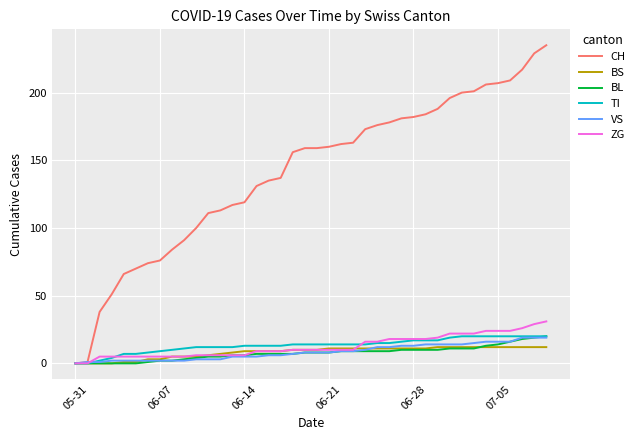

What is the maximum value for BS?

12